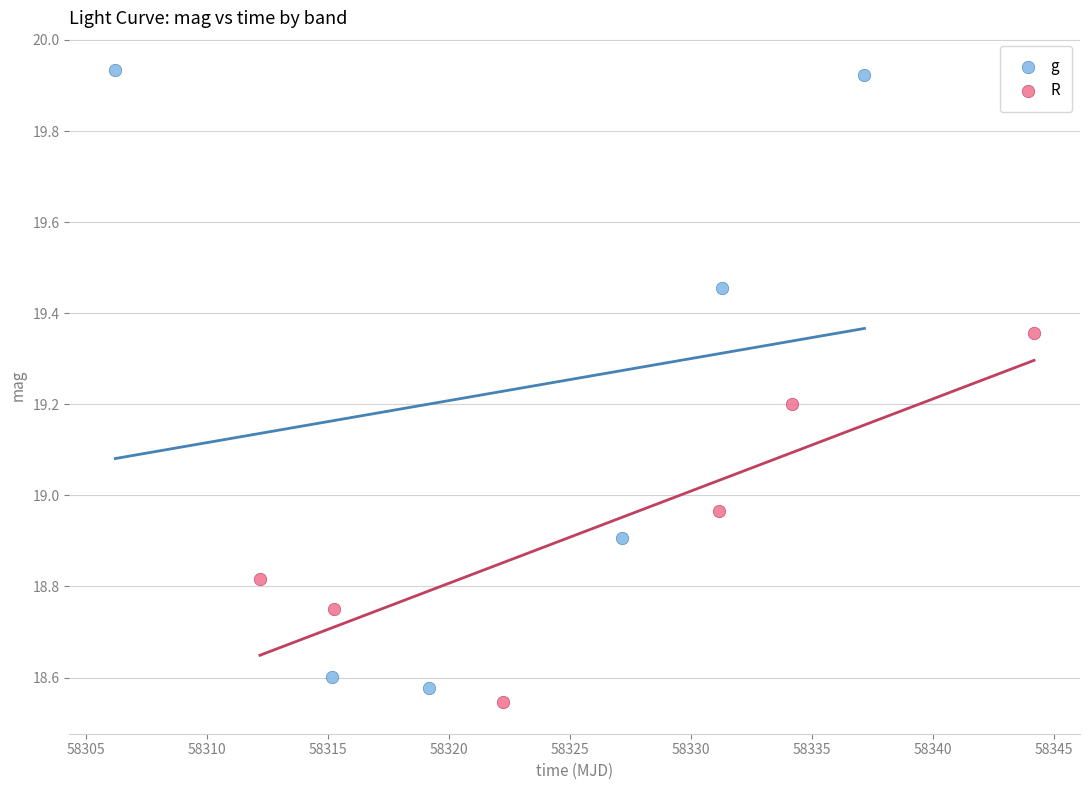

Which series reaches the maximum Y coordinate?

g